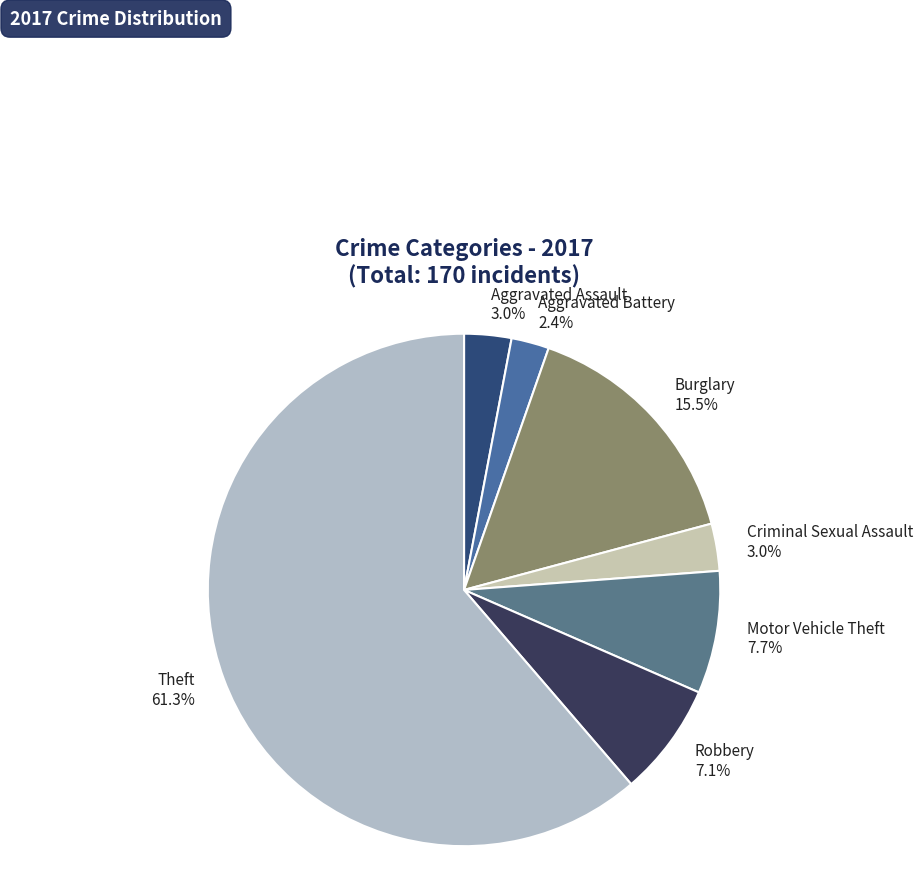

Which slice represents more than half of the pie?

Theft